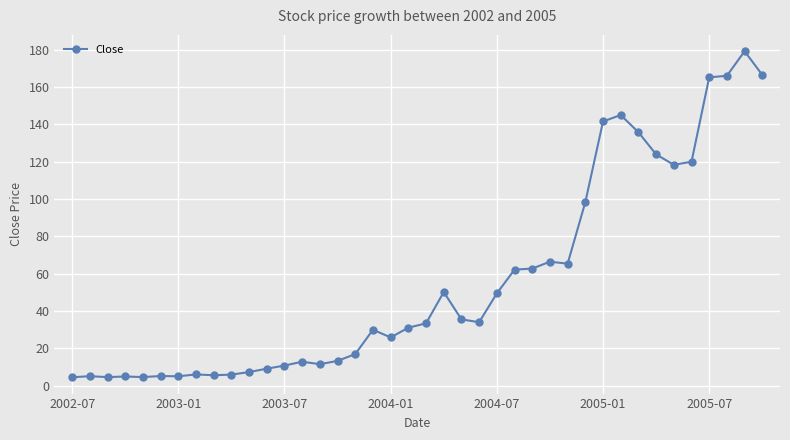

What is the difference between the maximum and minimum values?

174.8